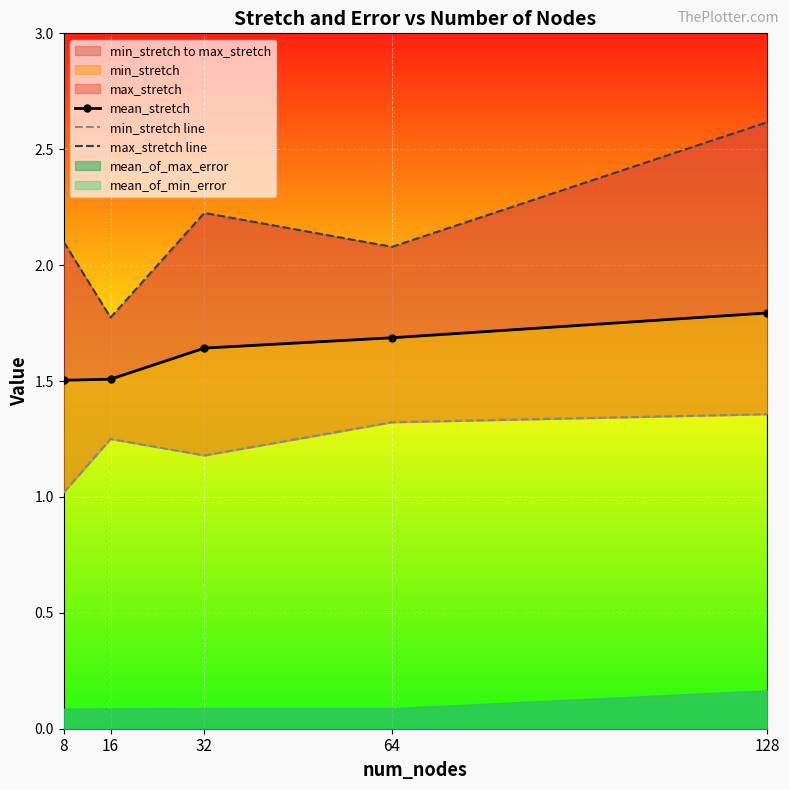

Which has a higher value, 8 or 16?

16